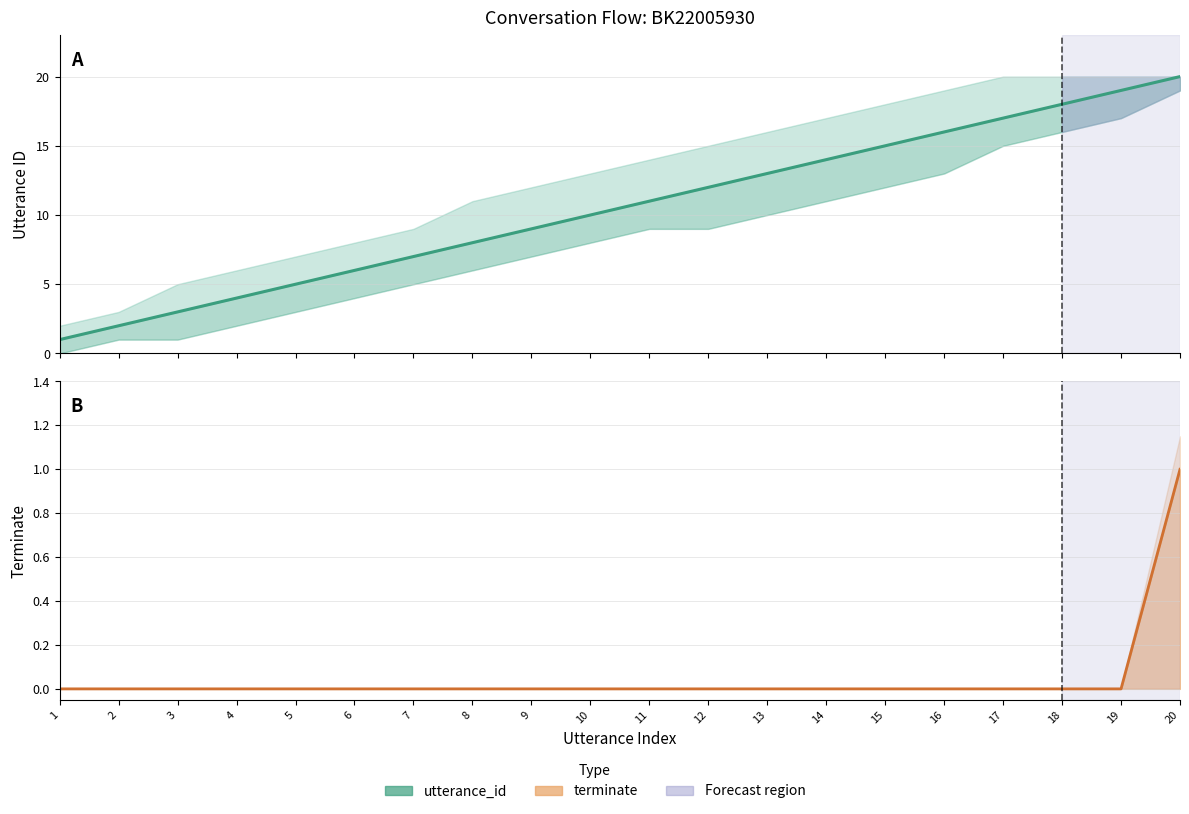

Reading left to right, list all the values displayed in this chart.

1	2	3	4	5	6	7	8	9	10	11	12	13	14	15	16	17	18	19	20